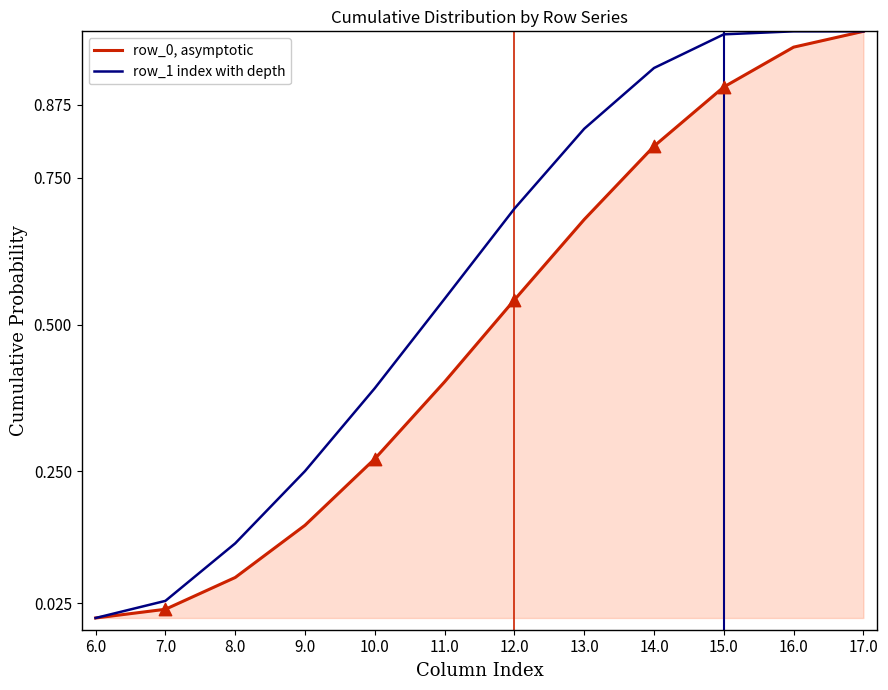

True or false: row_1 index with depth has a value of 0.8 at 11.0.

False